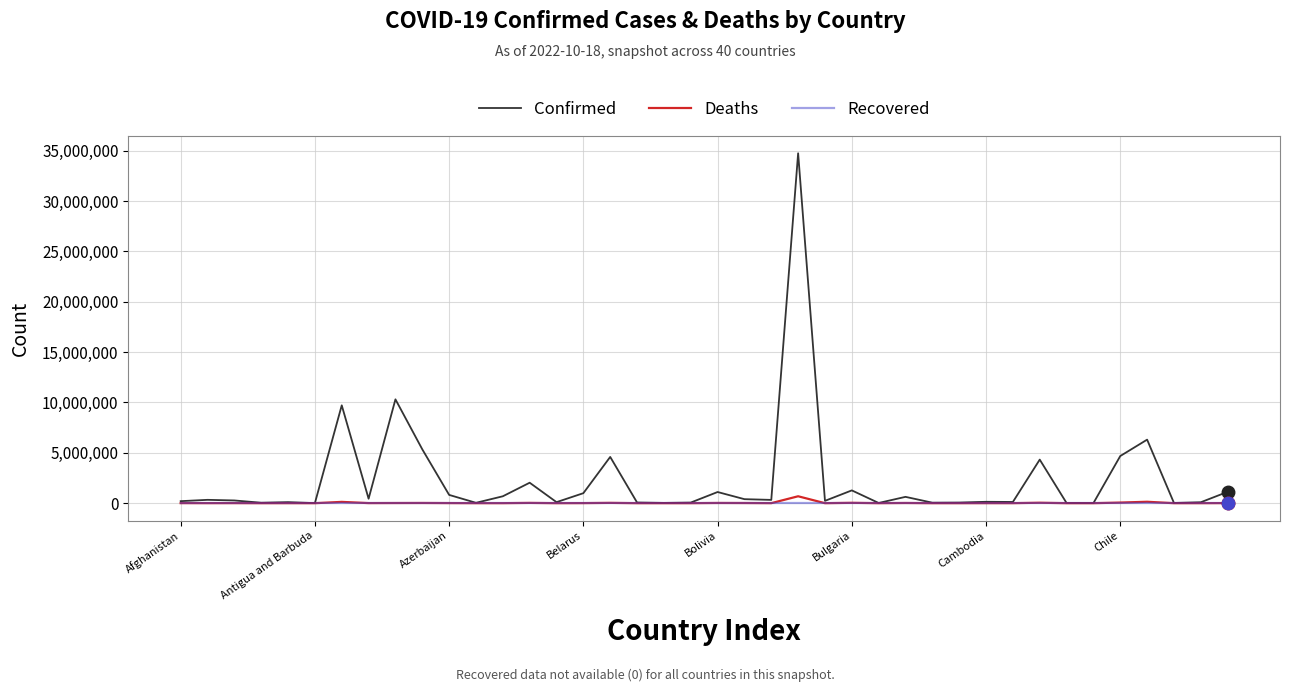

Which series has the largest range (max minus min)?

Confirmed